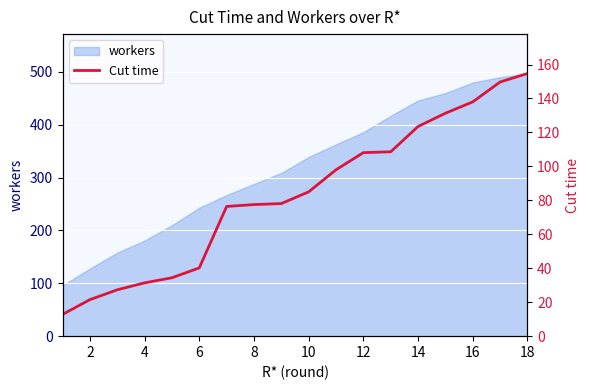

True or false: there are more than 1 points higher than both neighbors.

False